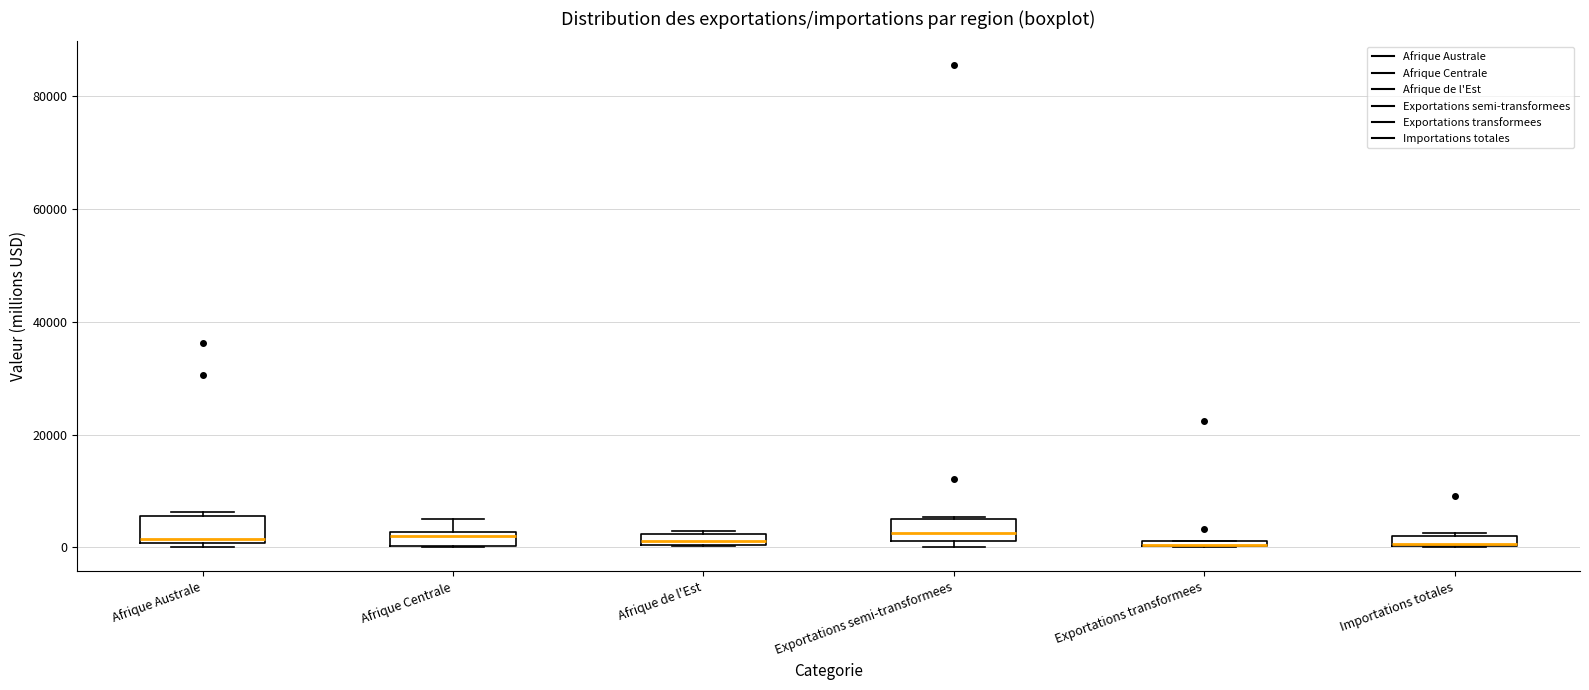

Where is the upper edge of the box for Afrique de l'Est on the y-axis? The values are not printed on the chart, so give them approximately, as read against the axis.

2000